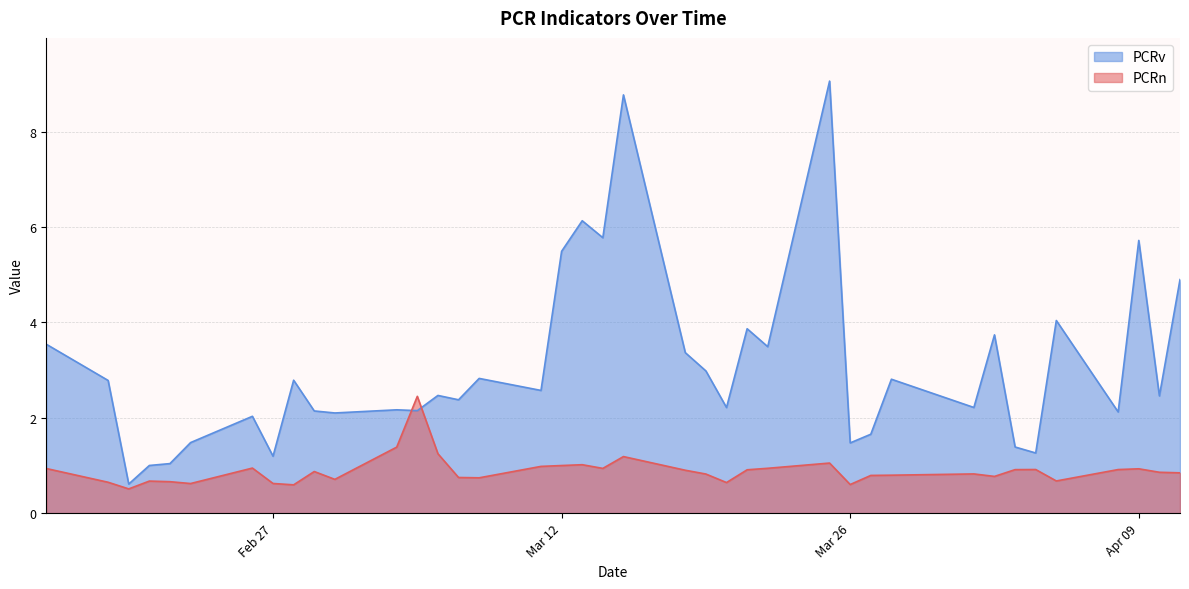

What is the difference between the maximum and minimum values in the PCRn series?

1.9